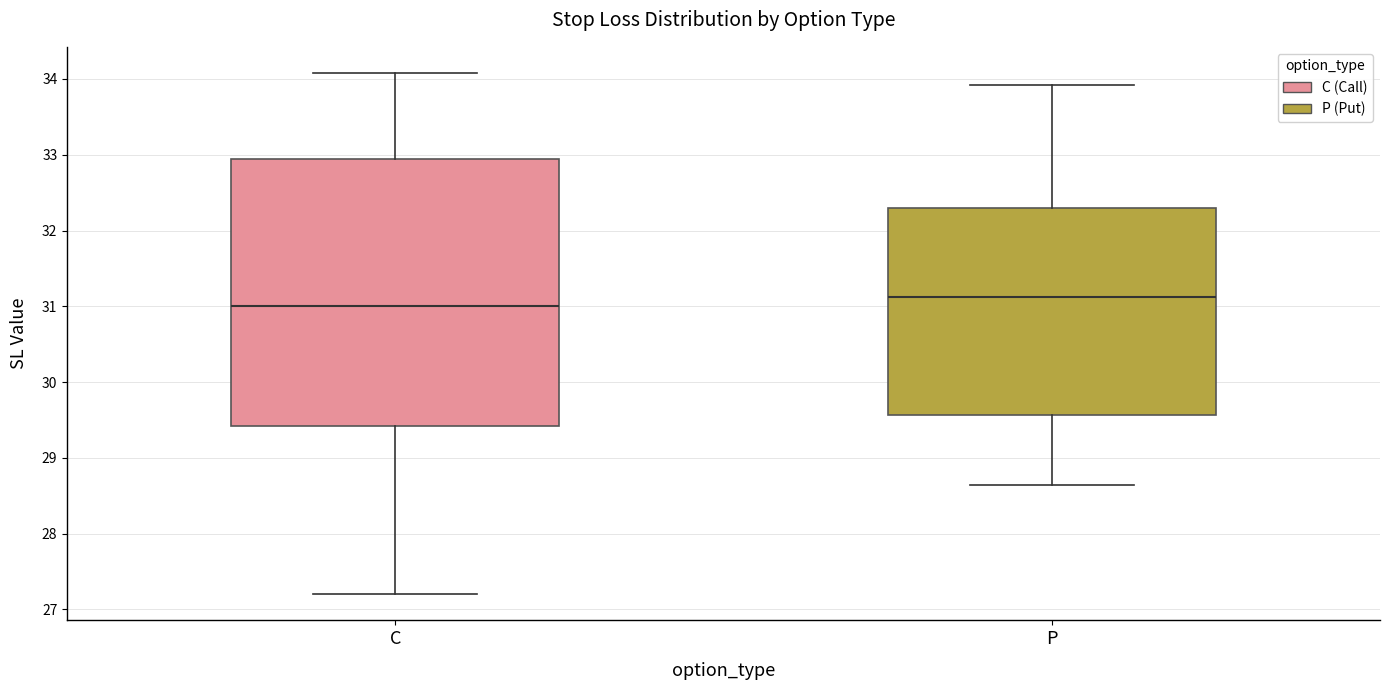

Where is the lower edge of the box for C on the y-axis? The values are not printed on the chart, so give them approximately, as read against the axis.

29.4